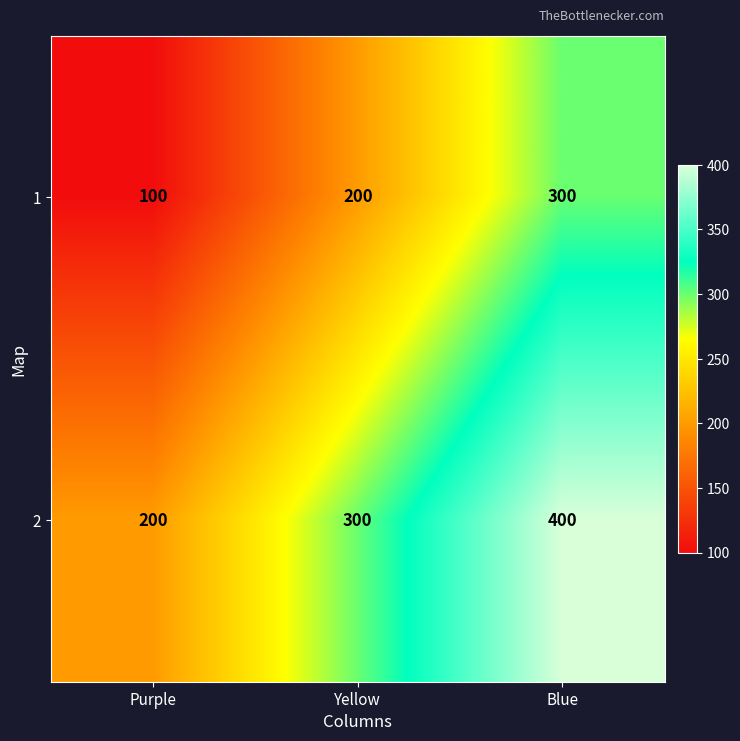

List the series in order of their peak value, lowest first.

1, 2